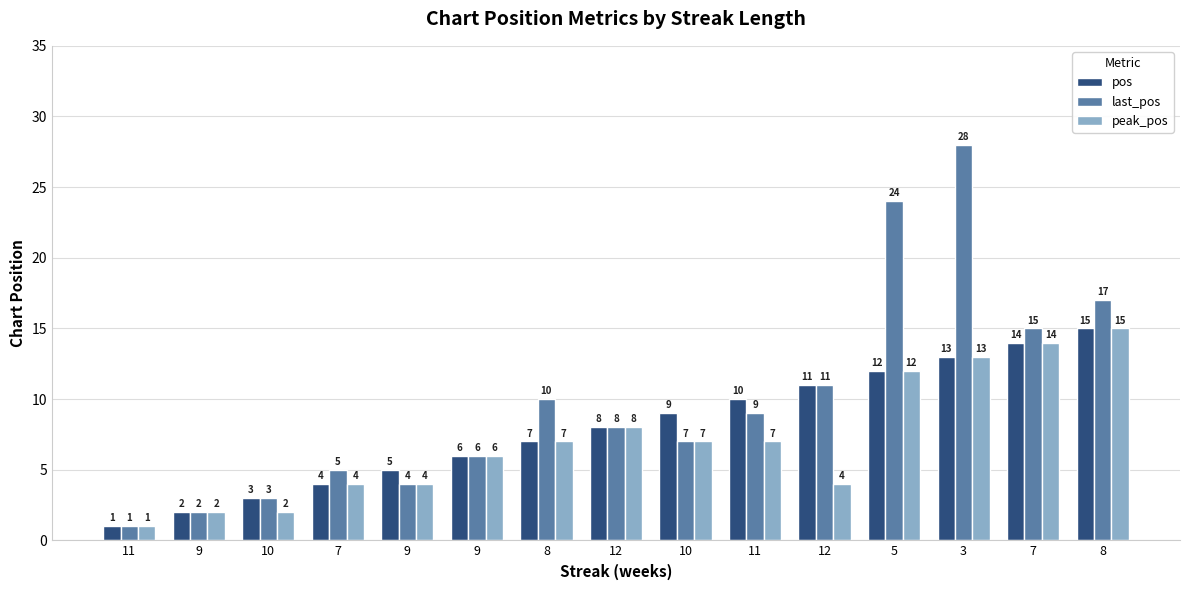

What is the label of the 12th bar from the right?

7